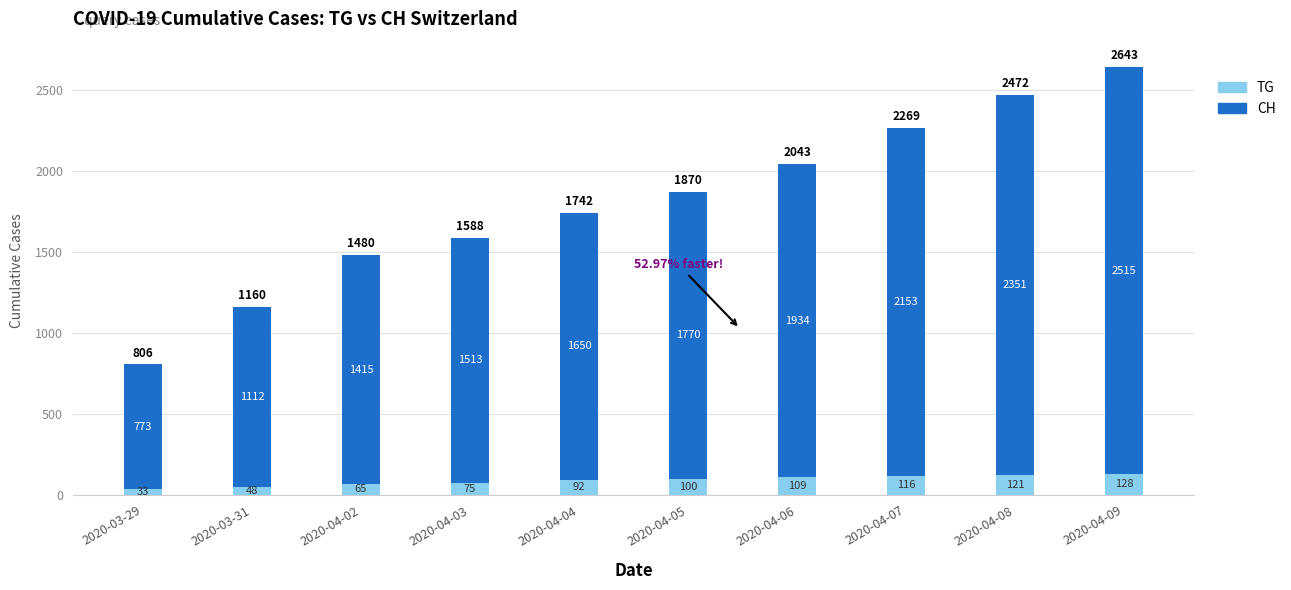

Count the number of categories in the chart.

10